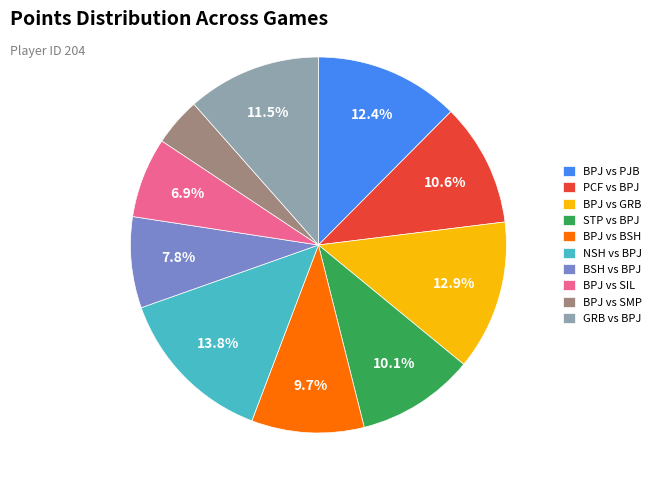

Is BPJ vs SMP the majority of the pie?

No